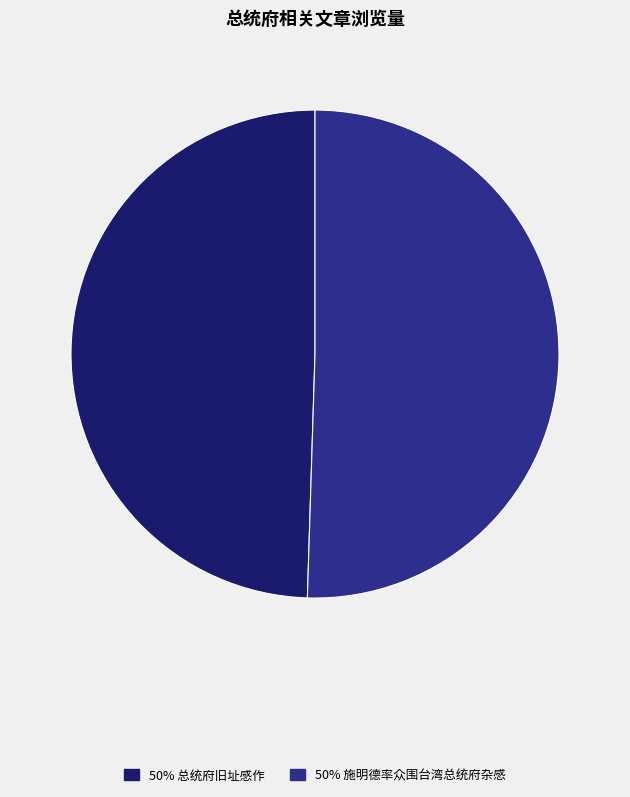

Approximately how many times larger is the value at 50% 施明德率众围台湾总统府杂感 compared to 50% 总统府旧址感作?

1.0